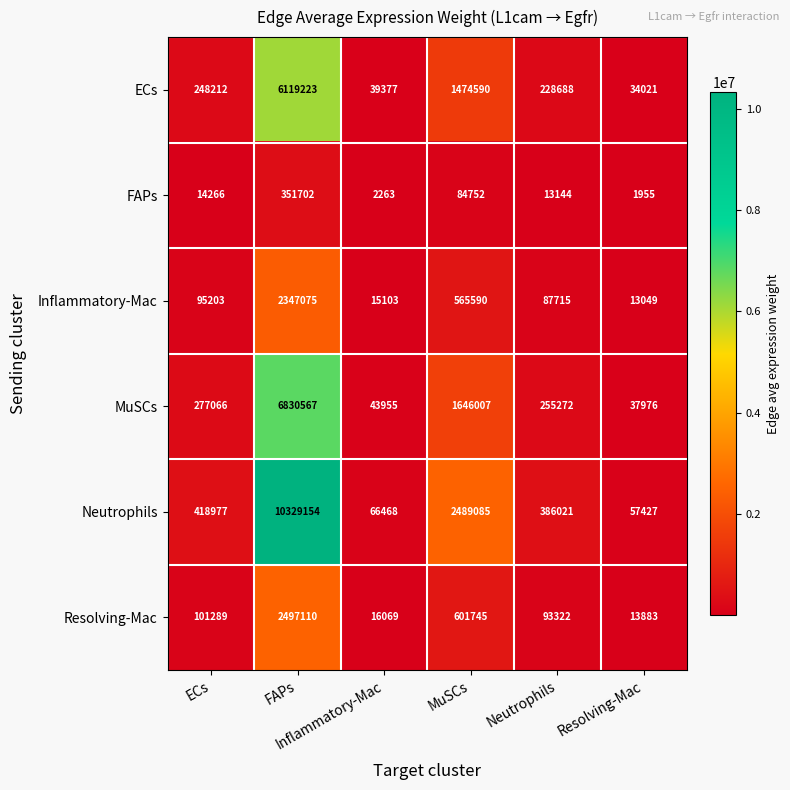

What is the spread (max minus min) of values at MuSCs?

2404333